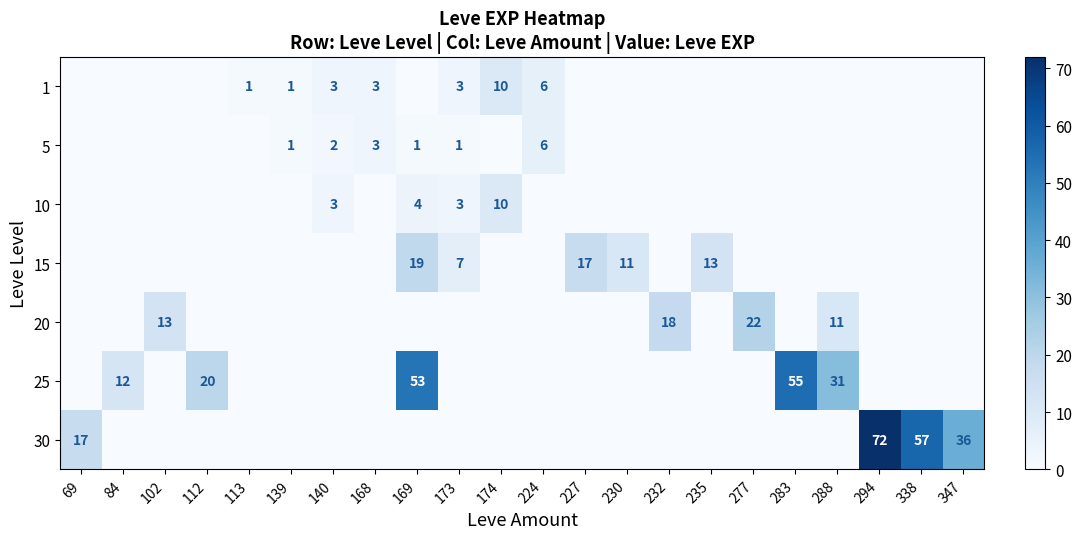

The 10 series shows 4 at 169. True or false?

True